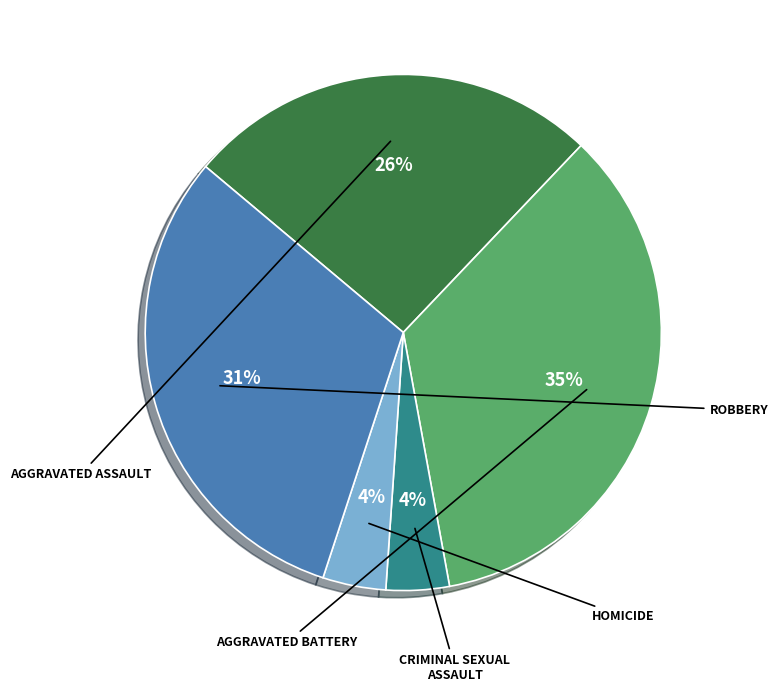

Does any single category account for the majority?

No